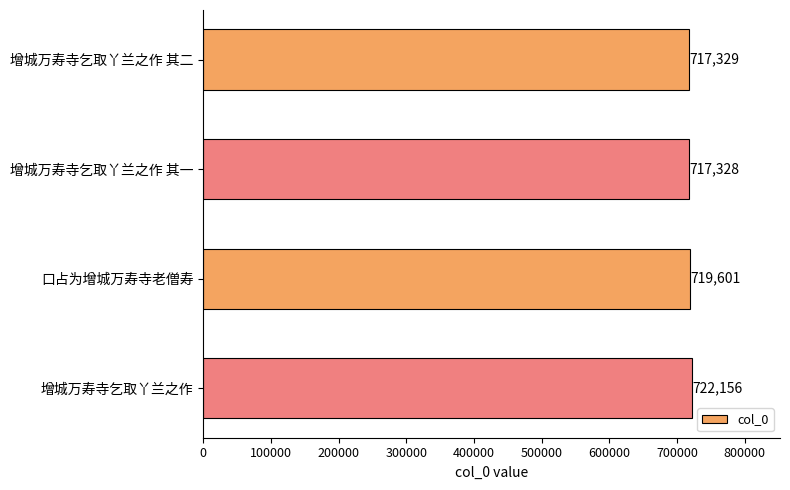

What is the average value?

719104